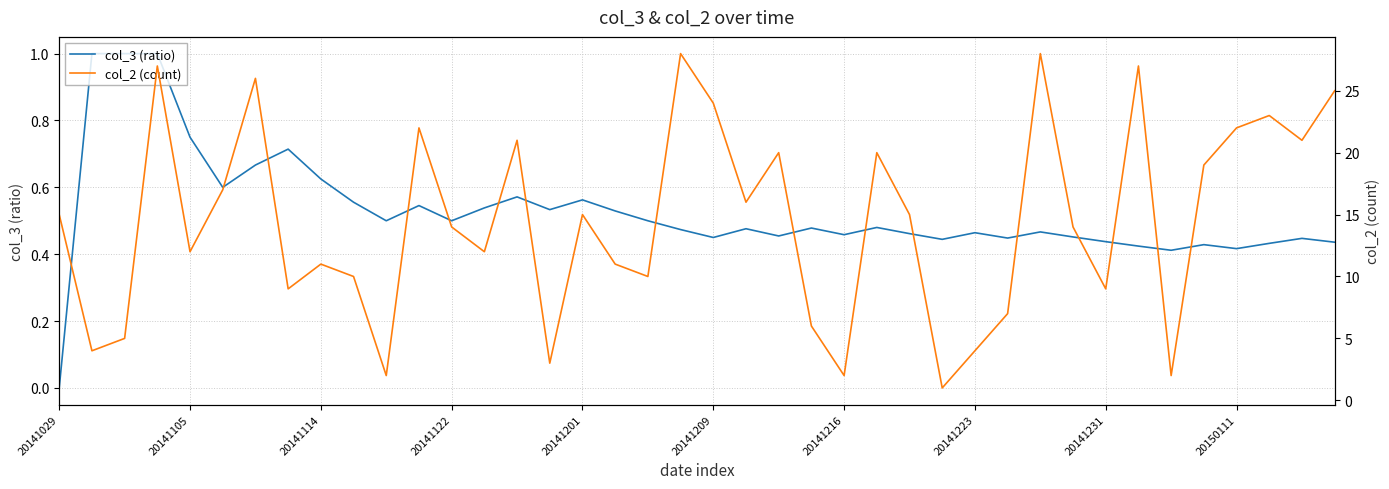

What is the maximum value shown in the chart?

28.0